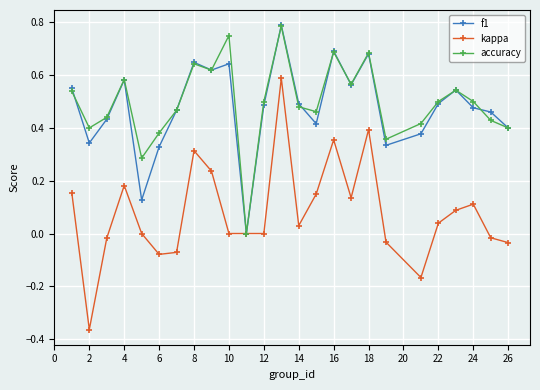

How many data points in accuracy are above 0?

24